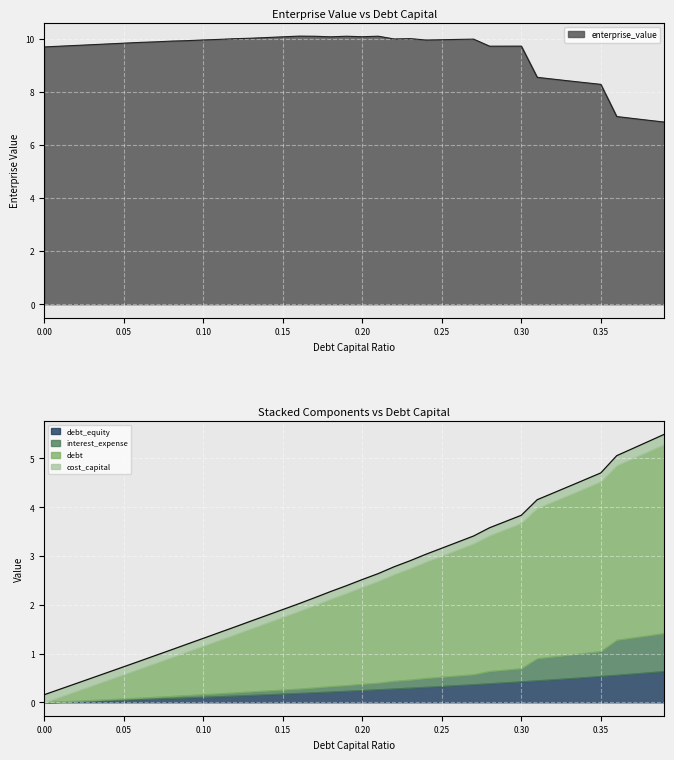

The value of enterprise_value at 0.35 is 2.2. True or false?

False